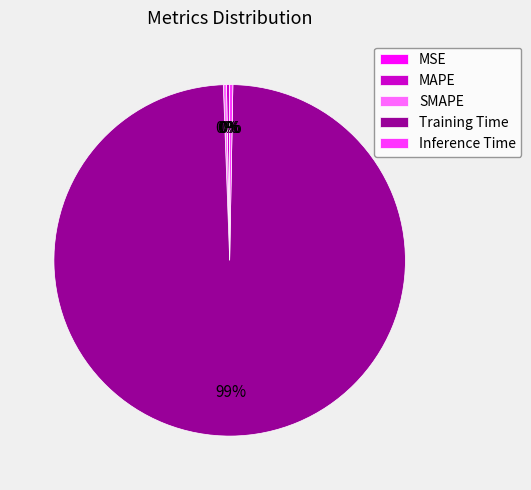

Is the sum of Inference Time and MAPE greater than half?

No